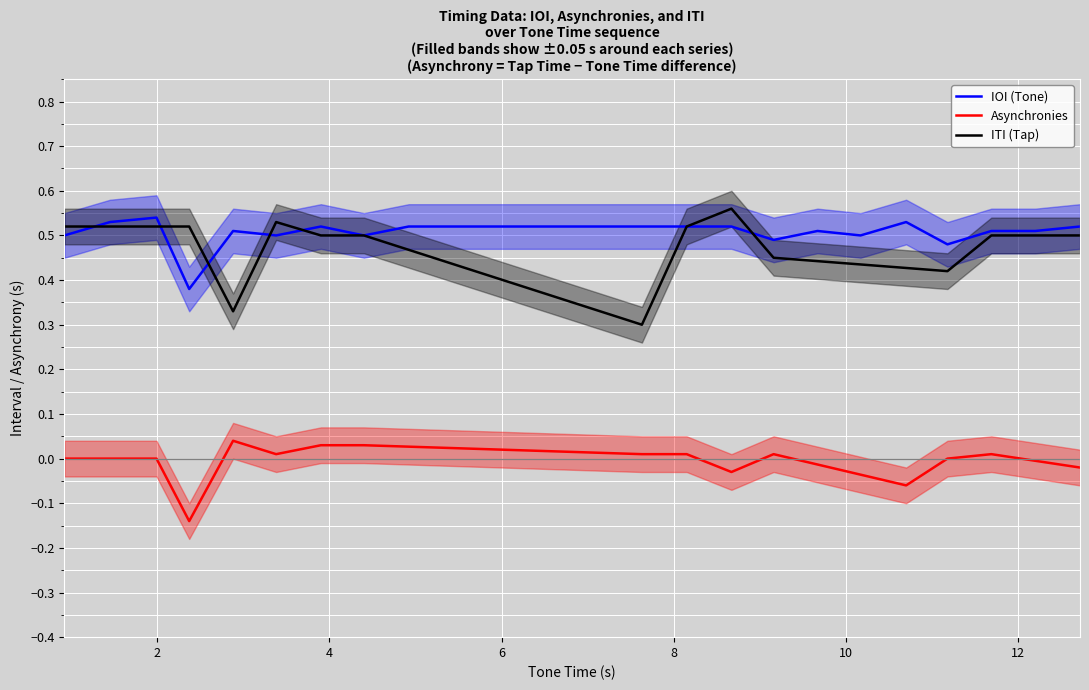

True or false: Asynchronies and ITI (Tap) intersect in this chart.

False